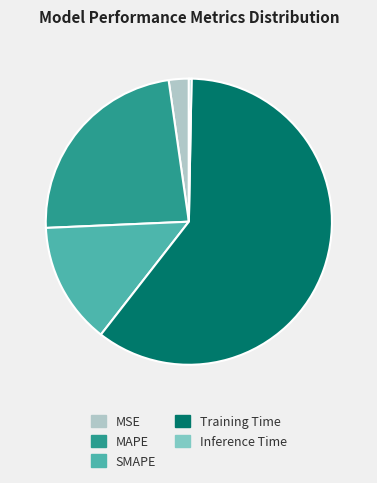

Is it true that MAPE is 11% of the pie?

False